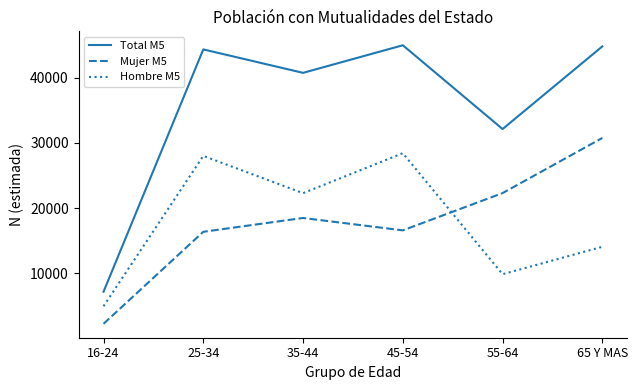

What position from the right is 25-34?

5